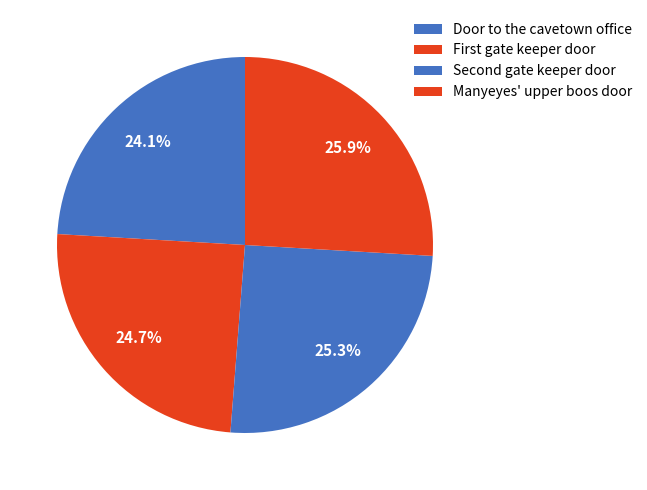

To the nearest percent, what is the average slice percentage?

25%